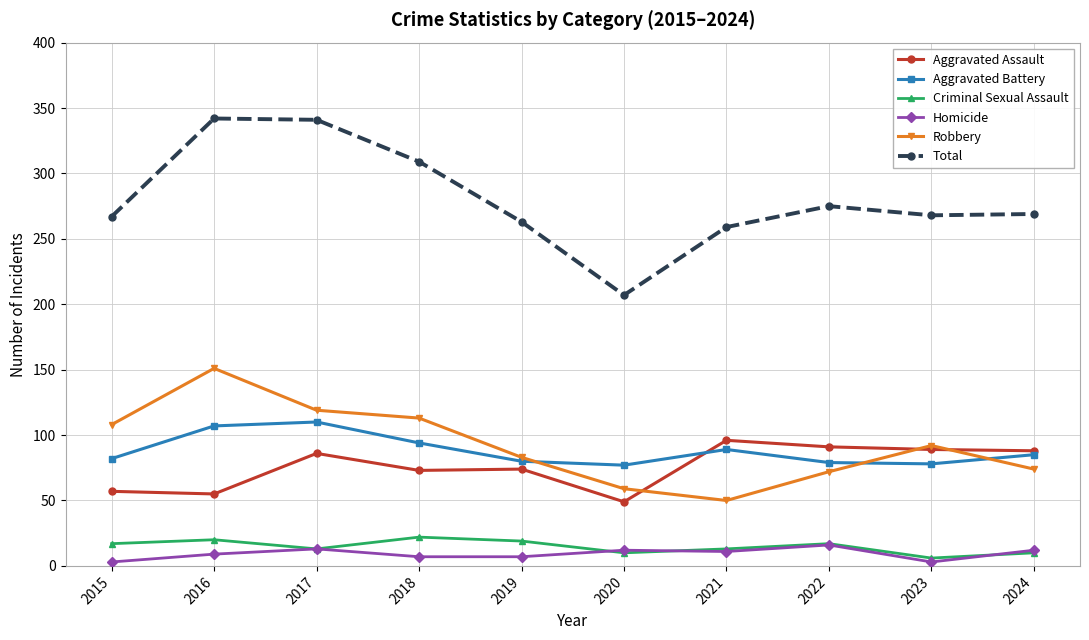

True or false: Total has more than 2 points higher than both neighbors.

False